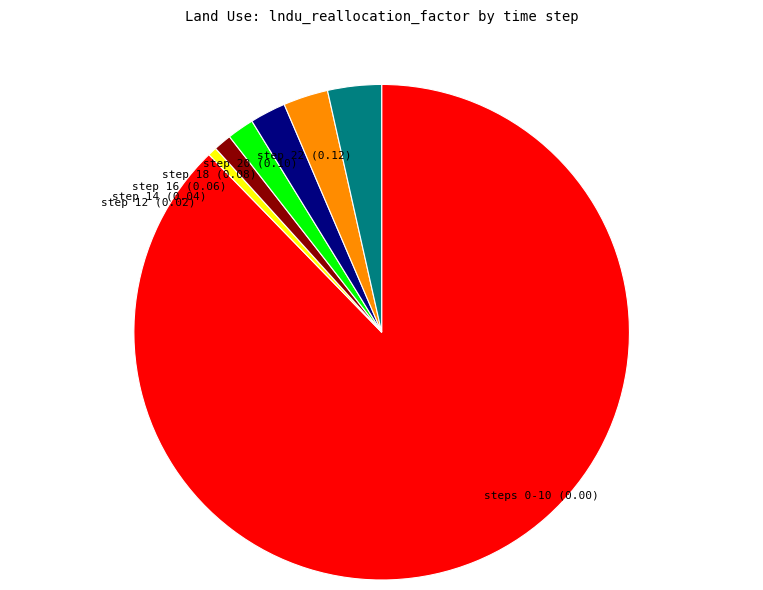

True or false: step 14 (0.04) accounts for 11% of the total.

False